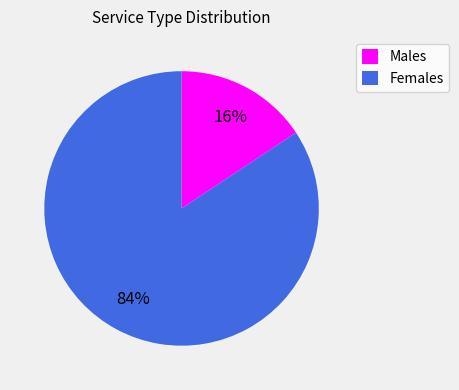

Does Males represent more than half of the total?

No